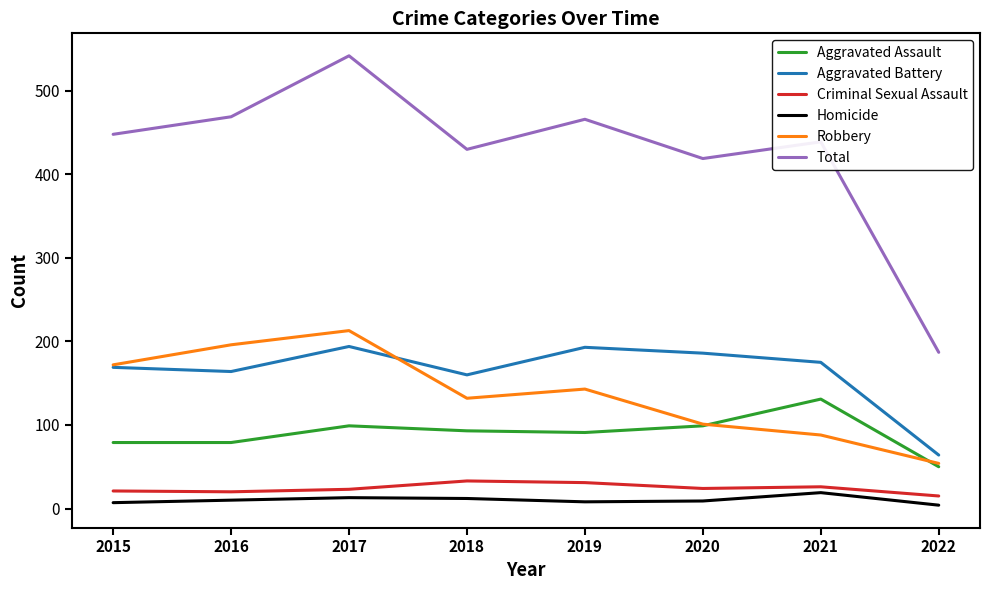

True or false: Total and Homicide cross at least once.

False